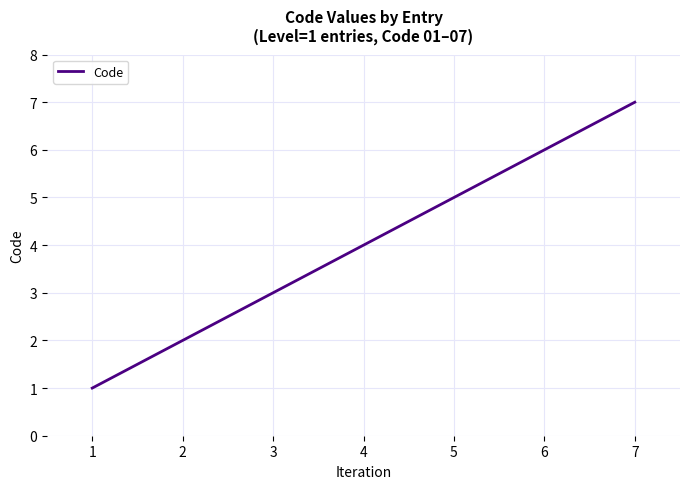

What is the difference between the second highest and second lowest values?

4